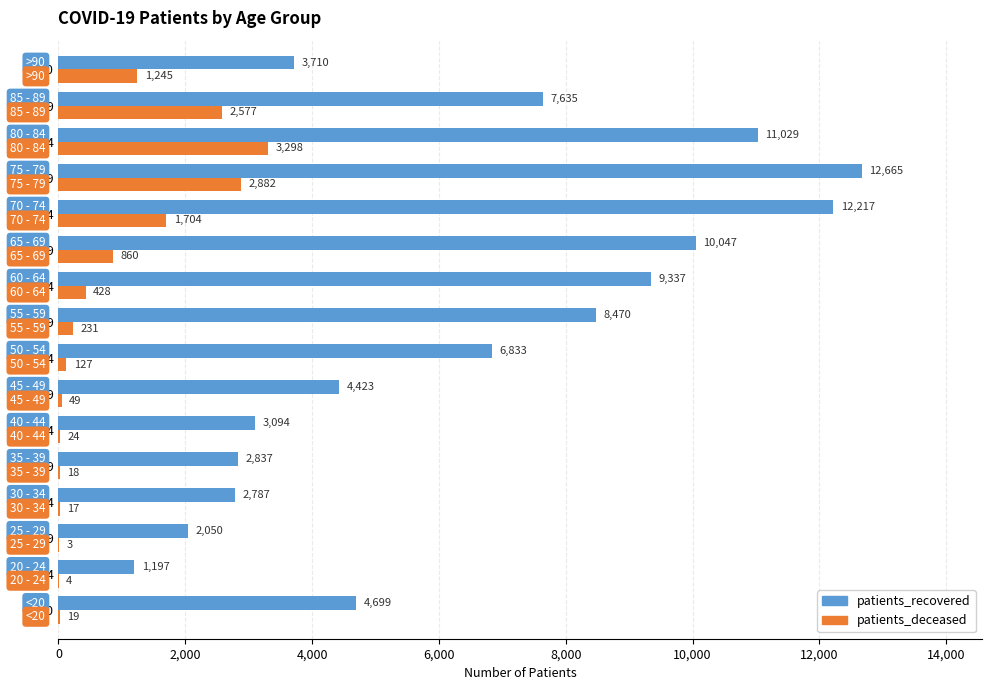

What is the greatest value displayed?

12665